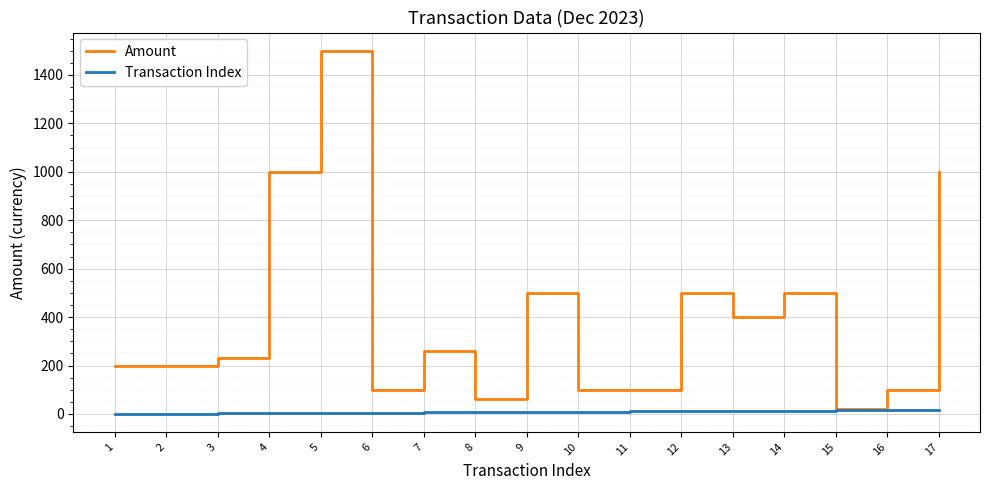

True or false: Amount has a value of 1000 at 17.

True